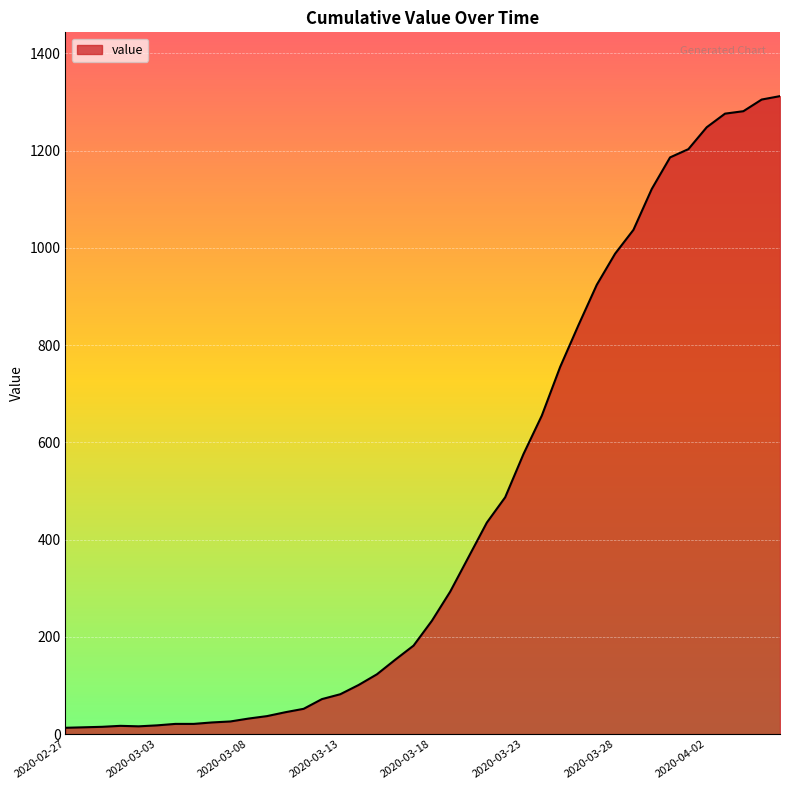

How many lines are shown in the chart?

1